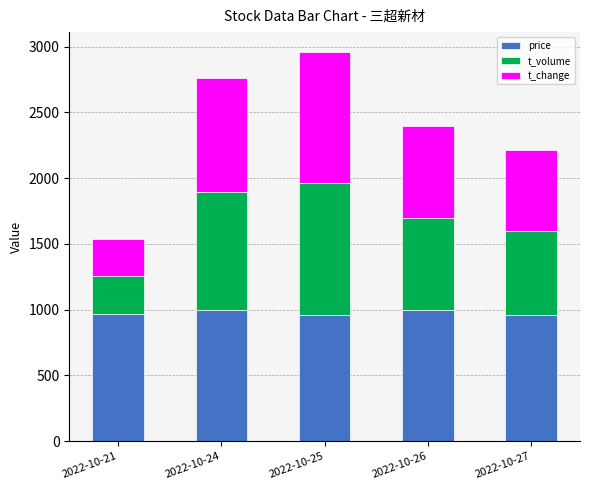

The value of price at 2022-10-25 is 512.7. True or false?

False